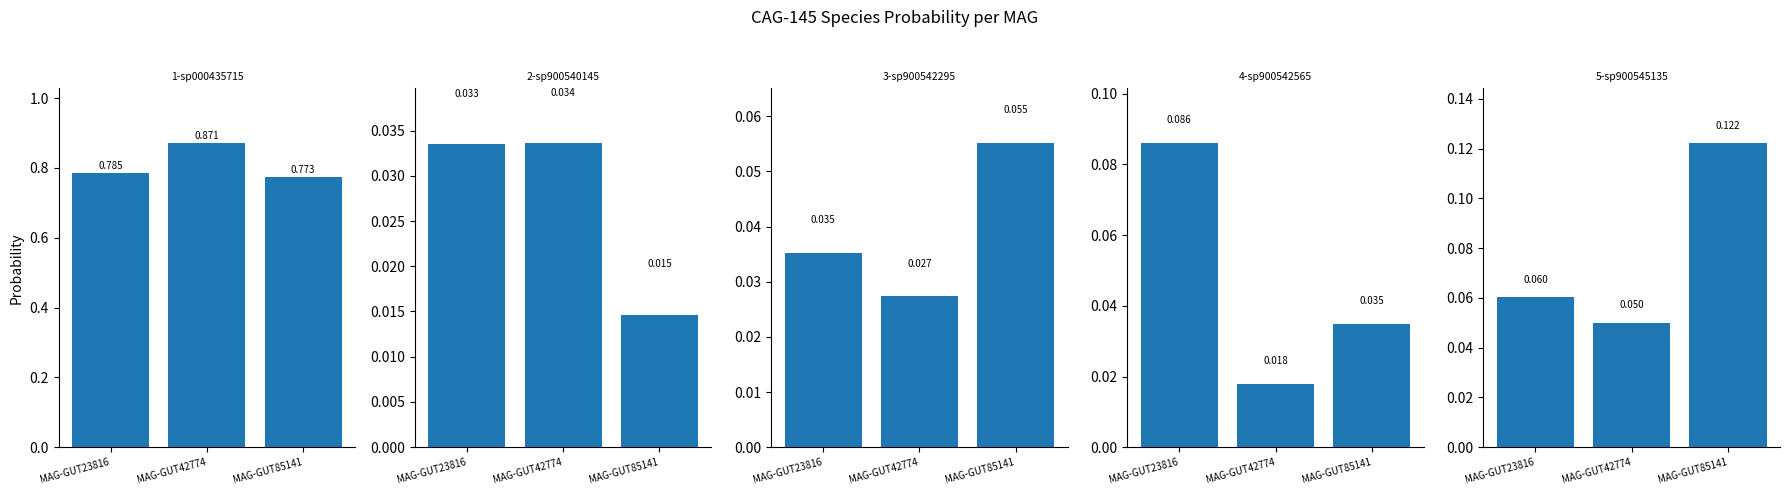

What are all the series names shown in the legend?

1-s__CAG-145 sp000435715, 2-s__CAG-145 sp900540145, 3-s__CAG-145 sp900542295, 4-s__CAG-145 sp900542565, 5-s__CAG-145 sp900545135